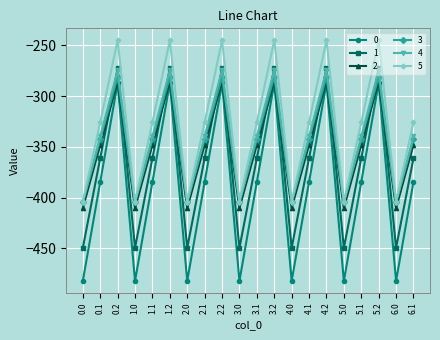

How many data points does each series have?

20